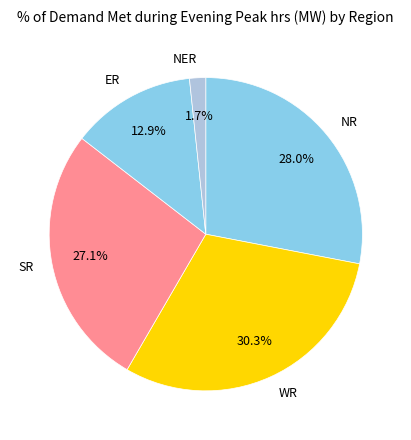

Is the sum of NR and SR greater than half?

Yes